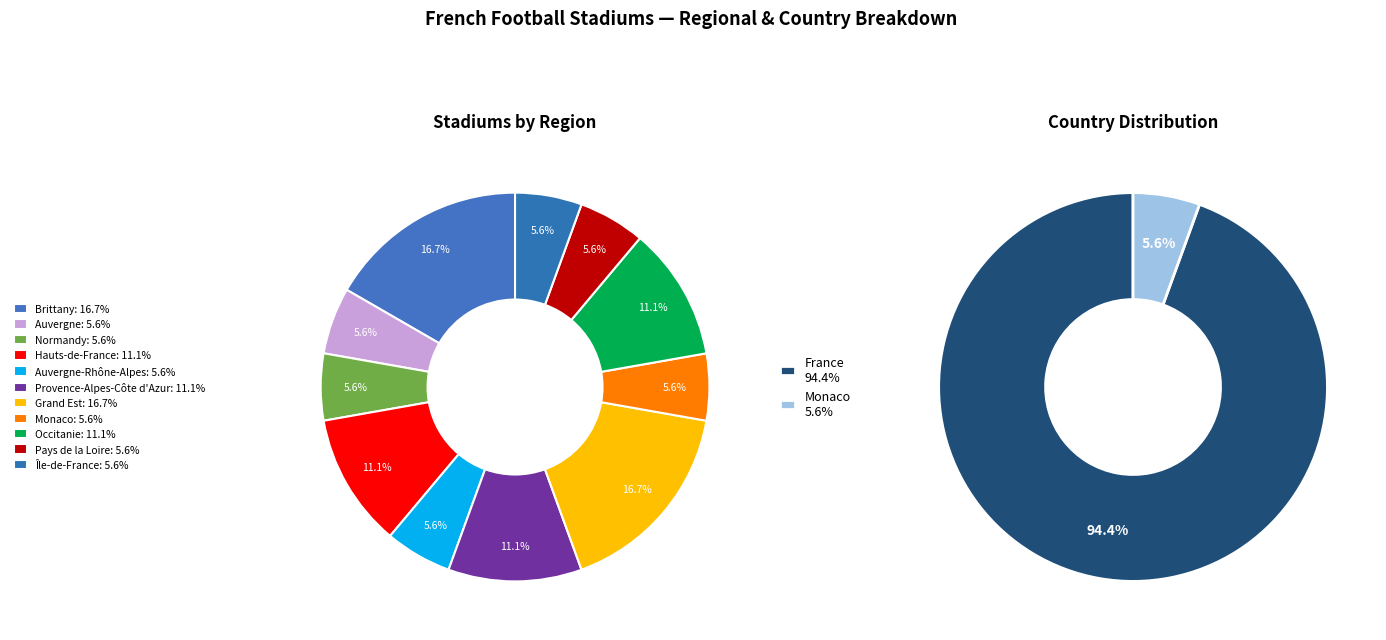

The Occitanie slice represents 20% of the pie. True or false?

False